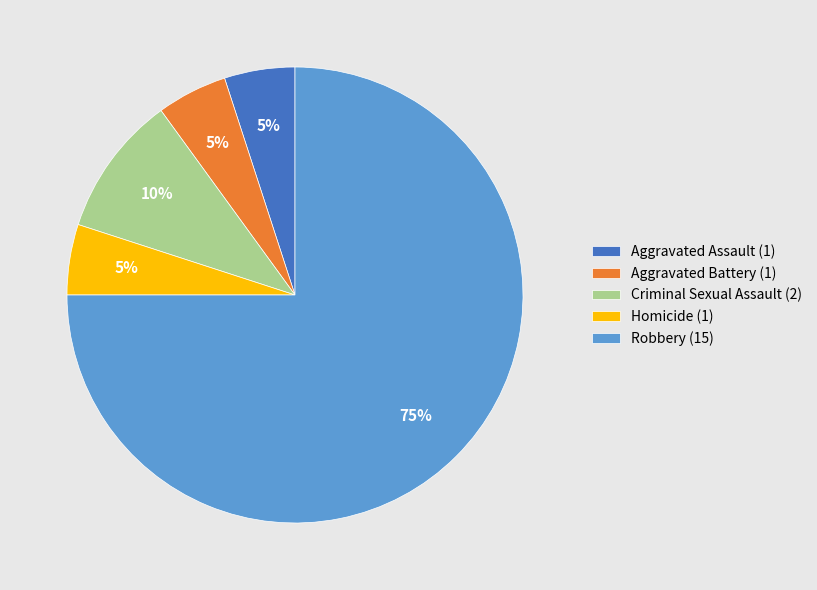

What is the ratio of the value at Aggravated Assault (1) to the value at Aggravated Battery (1)?

1.0